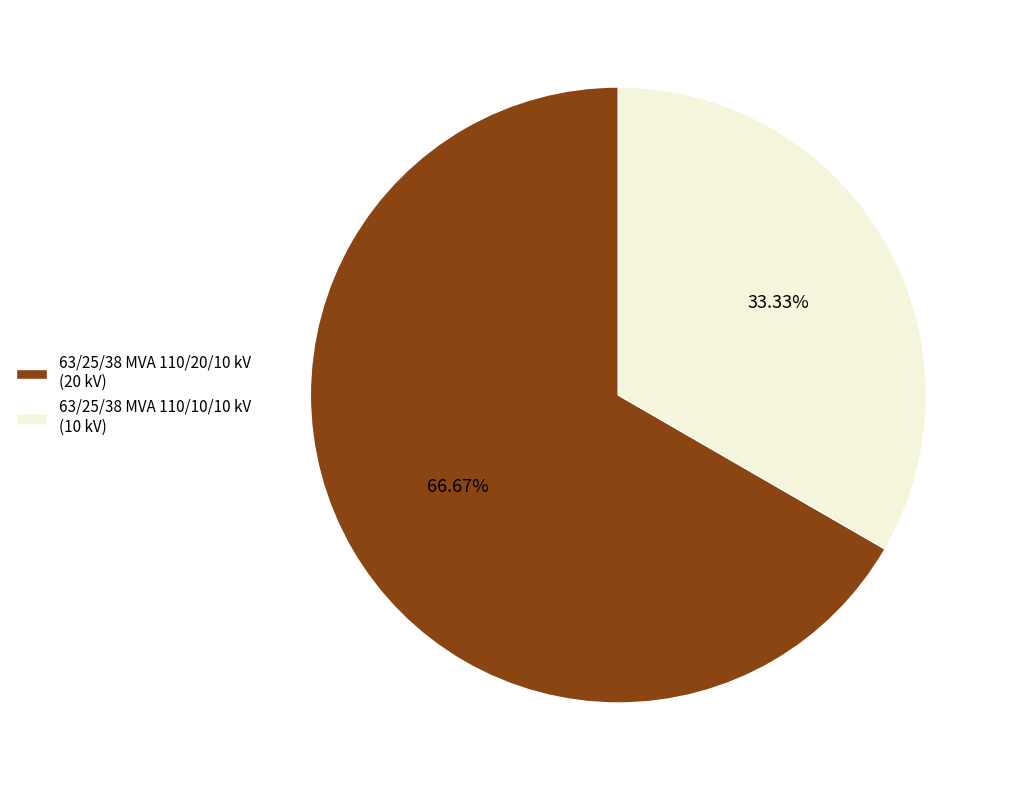

How much of the chart is everything except 63/25/38 MVA 110/10/10 kV?

66.7%